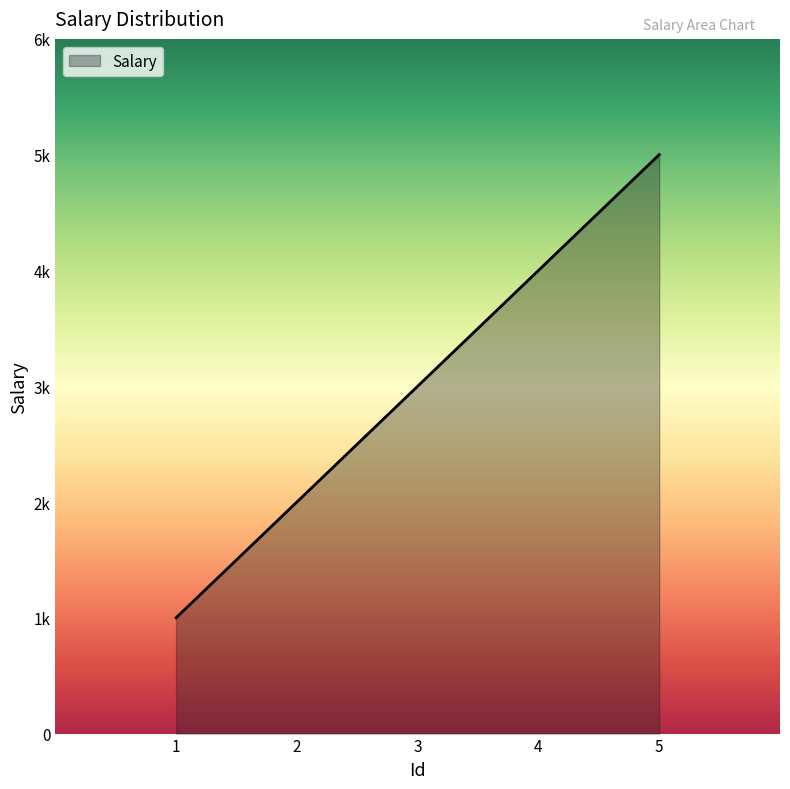

What is the sum of all values?

15000